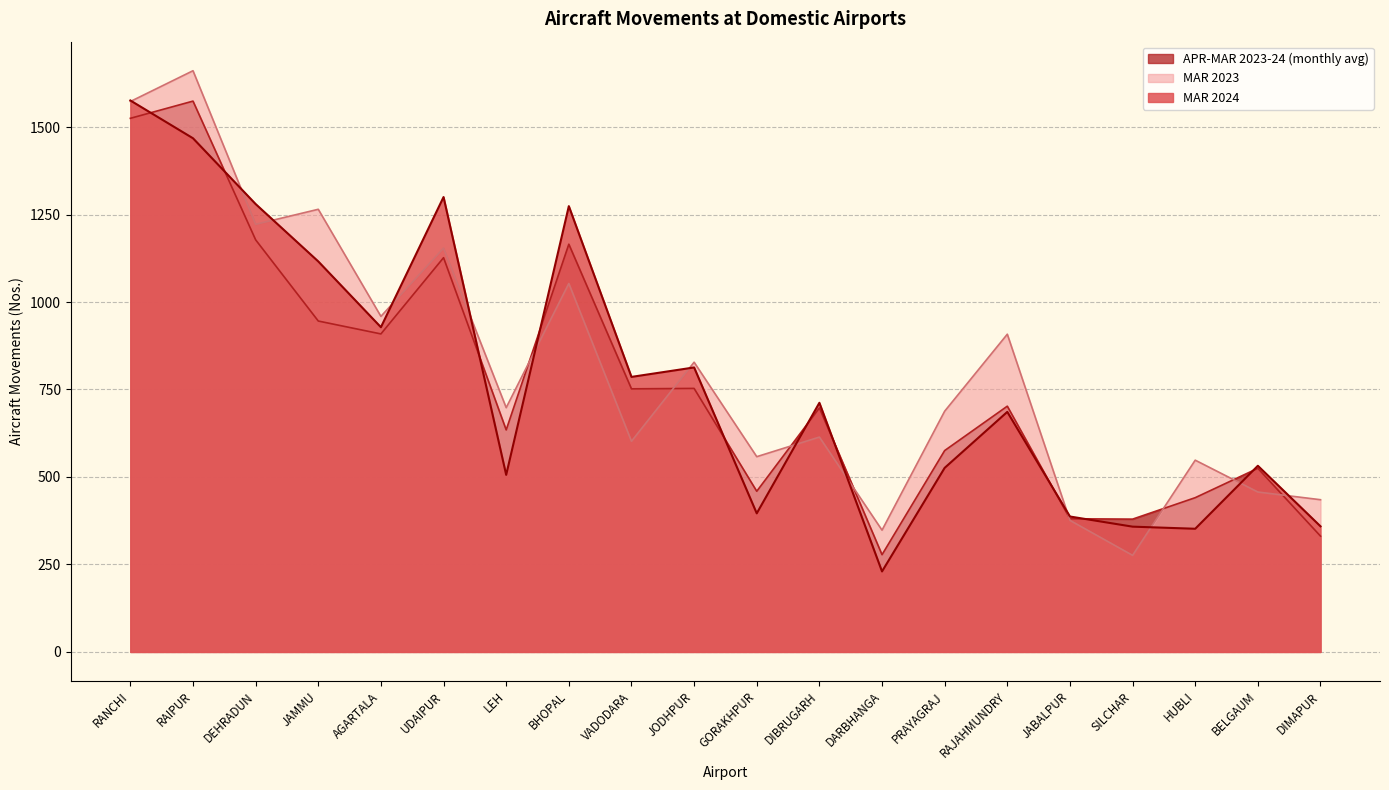

How many interior local valleys does the MAR 2023 series have?

7